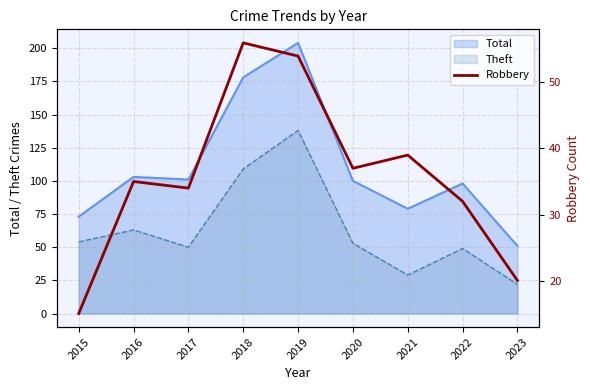

Count the number of categories in the chart.

9